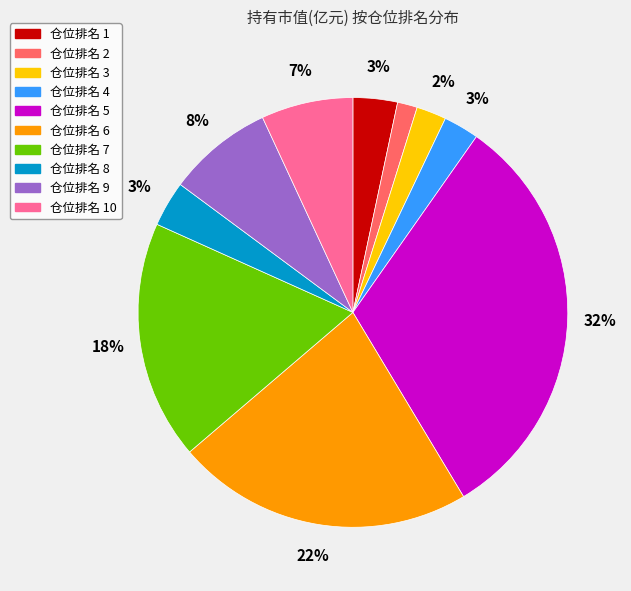

Is there a majority slice in this chart?

No